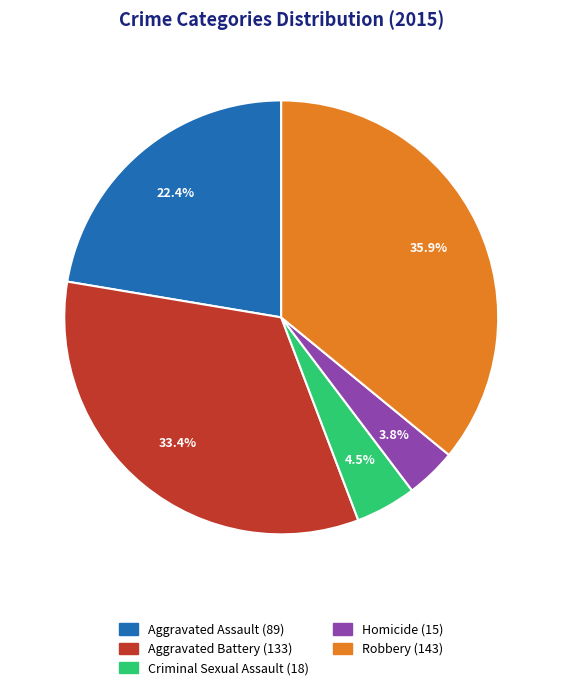

Between Aggravated Battery and Robbery, which is larger?

Robbery